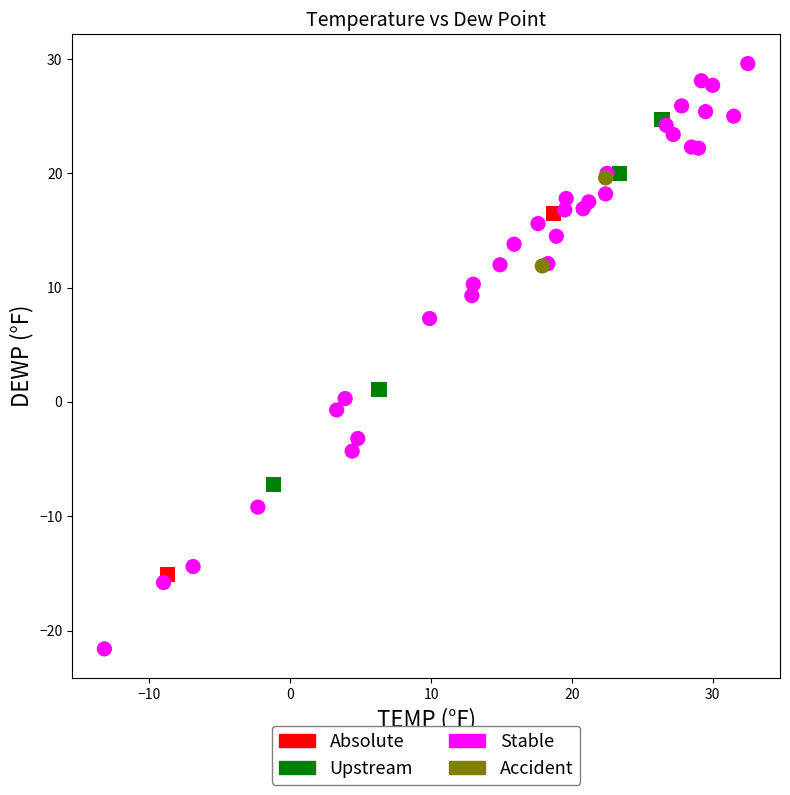

Which series contains the lowest Y value?

Stable